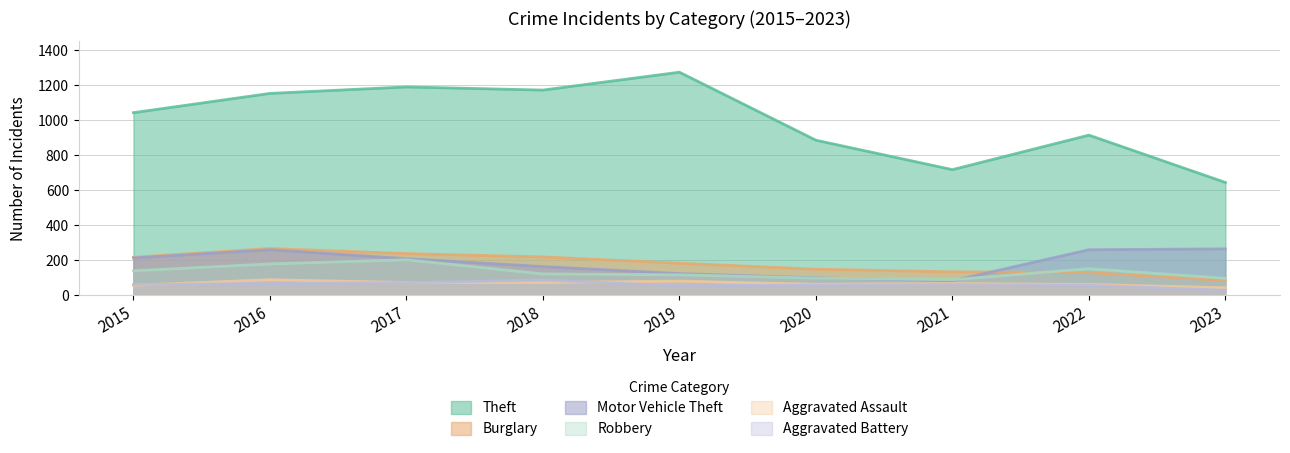

Which series has the largest total across all categories?

Theft